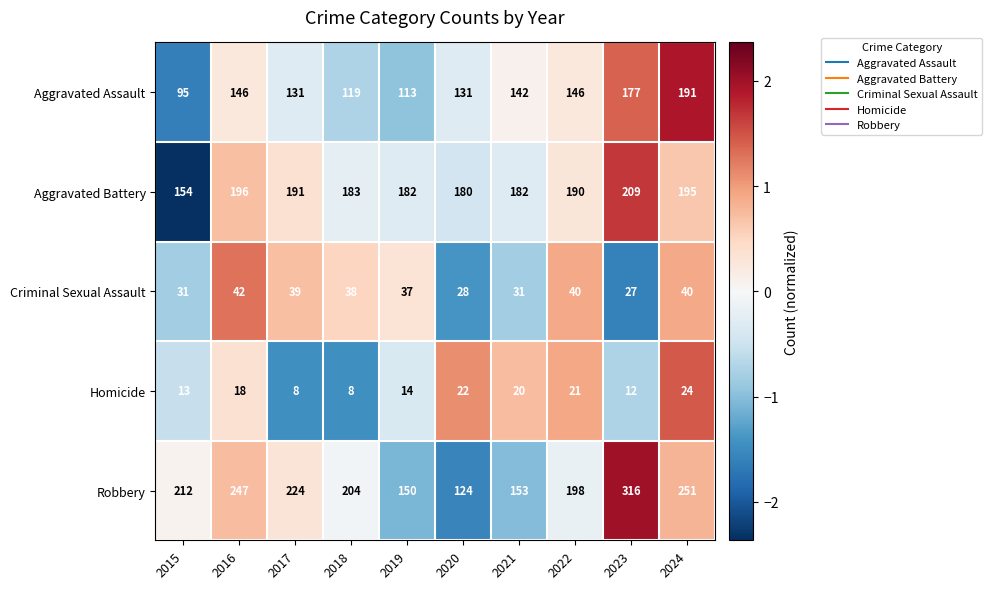

What is the sum of the Aggravated Battery values at 2024 and 2020?

375